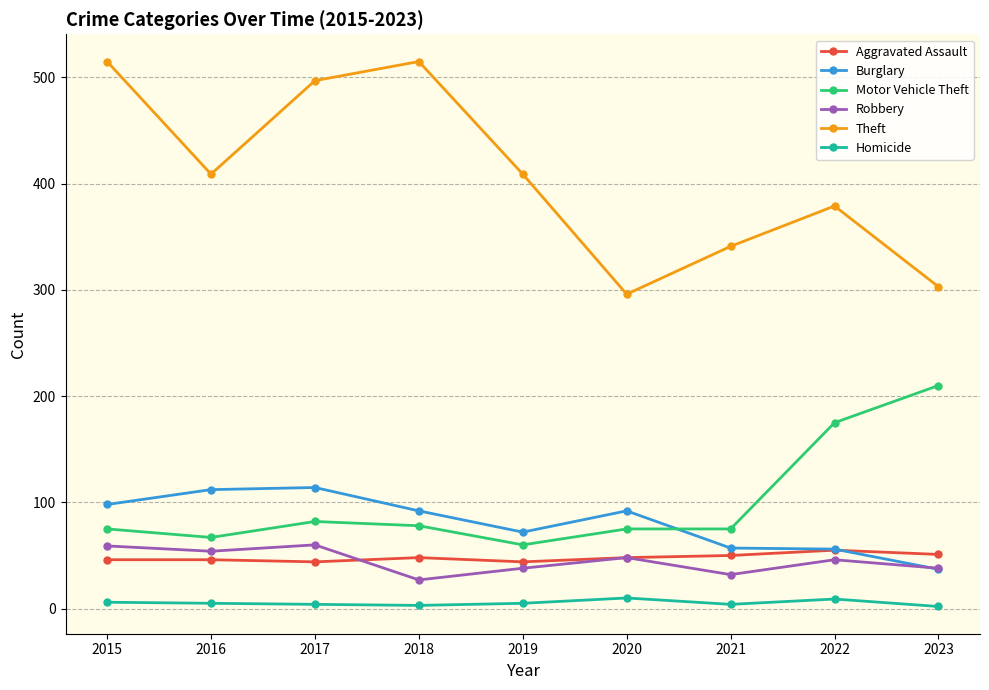

At how many categories does at least one series exceed 133?

9